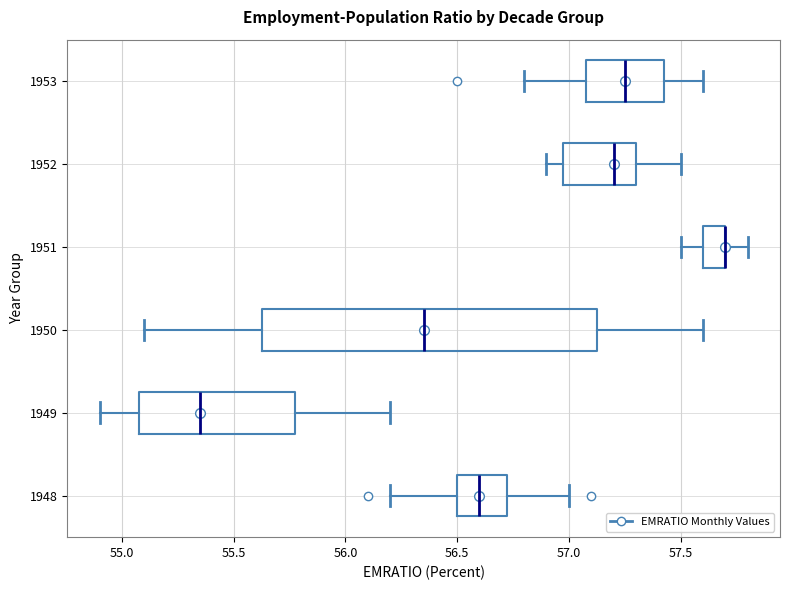

Which box is the widest, from its left edge to its right edge?

1950